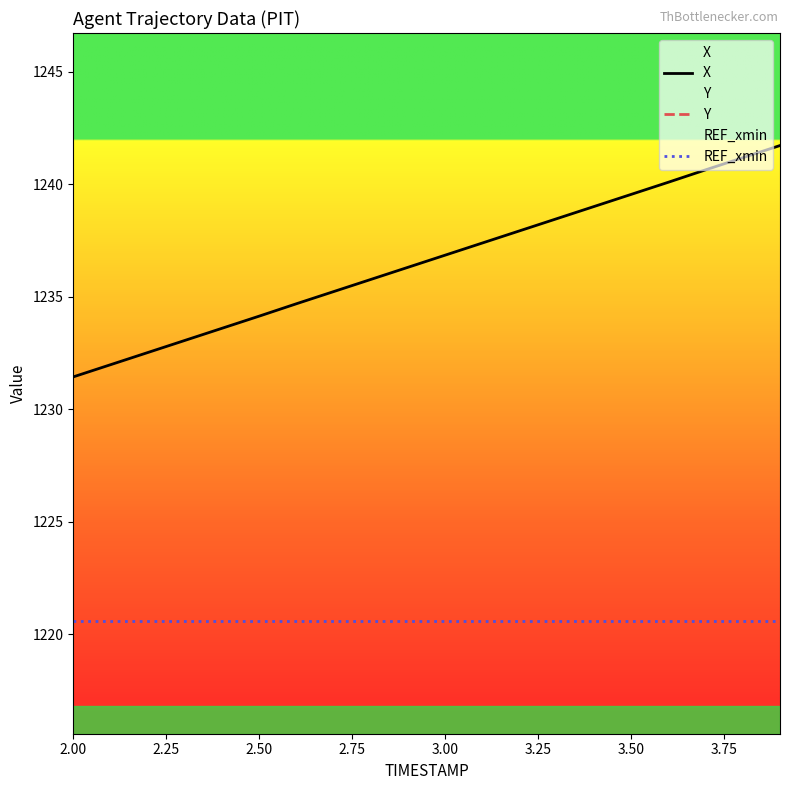

The X series shows 1236.8 at 3.00. True or false?

True